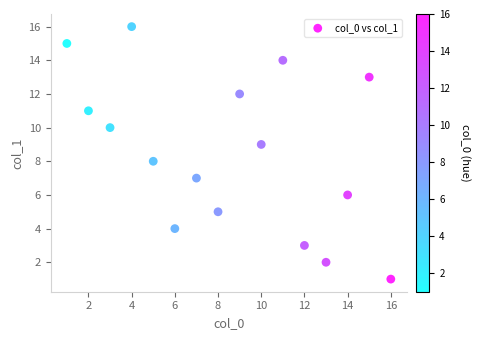

What is the range of X values (max minus min)?

15